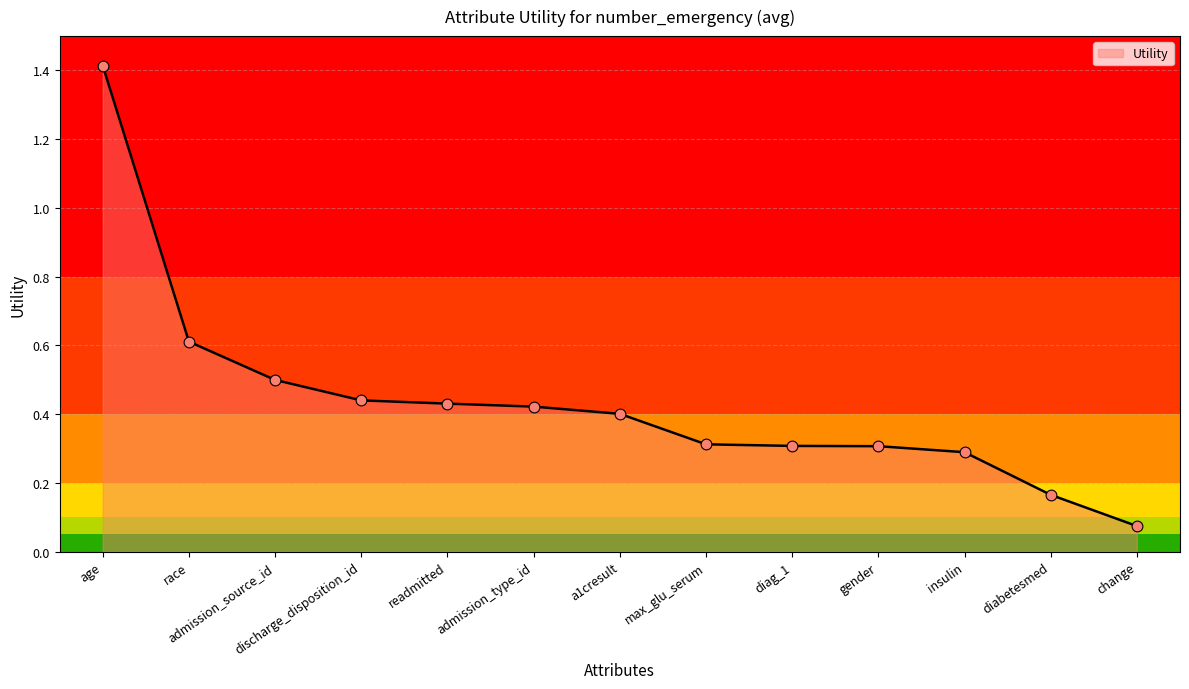

Which has a higher value, admission_source_id or change?

admission_source_id